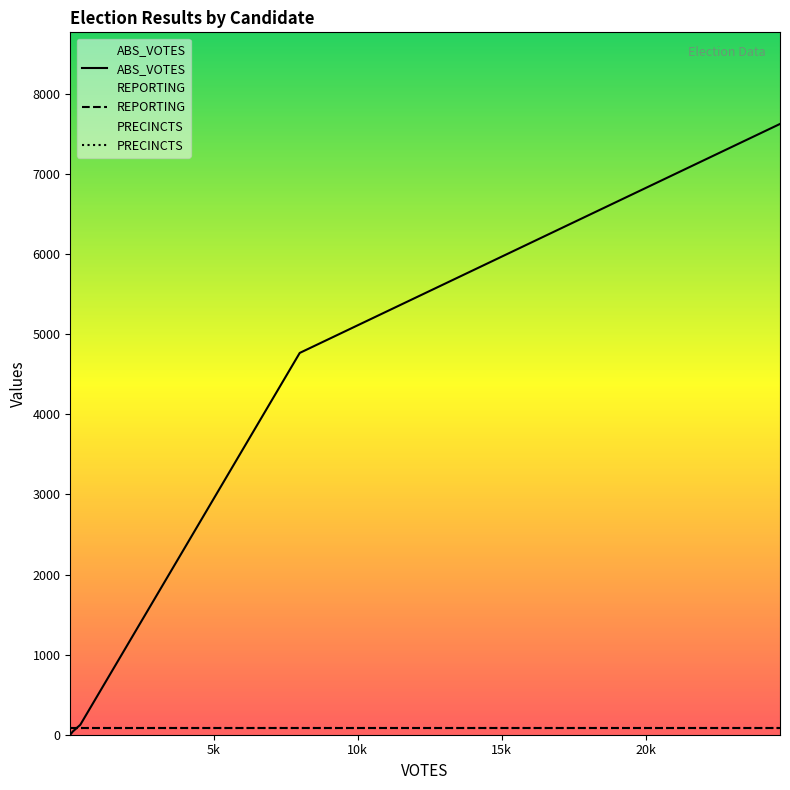

Which series has the widest spread of values?

ABS_VOTES